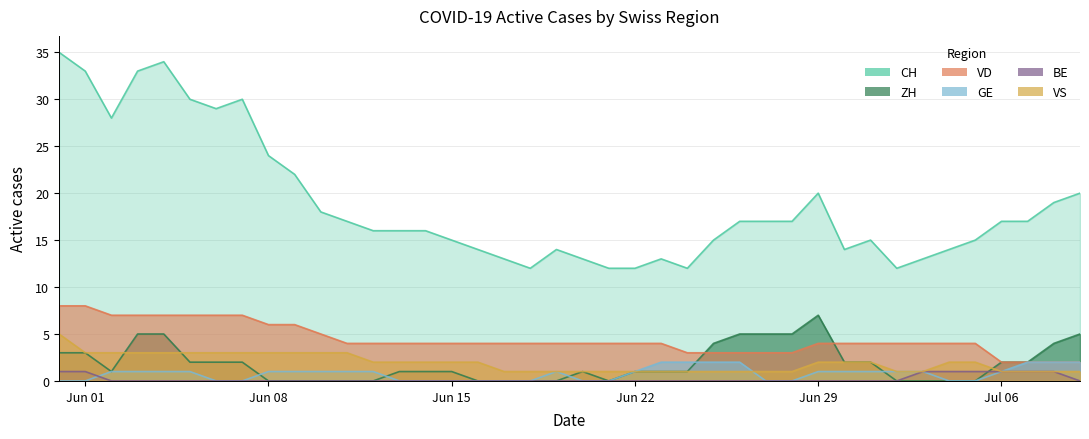

Reading right to left, transcribe all the data shown in this chart.

CH: 20	19	17	17	15	14	13	12	15	14	20	17	17	17	15	12	13	12	12	13	14	12	13	14	15	16	16	16	17	18	22	24	30	29	30	34	33	28	33	35
ZH: 5	4	2	2	0	0	0	0	2	2	7	5	5	5	4	1	1	1	0	1	0	0	0	0	1	1	1	0	0	0	0	0	2	2	2	5	5	1	3	3
VD: 2	2	2	2	4	4	4	4	4	4	4	3	3	3	3	3	4	4	4	4	4	4	4	4	4	4	4	4	4	5	6	6	7	7	7	7	7	7	8	8
GE: 2	2	2	1	0	0	1	1	1	1	1	0	0	2	2	2	2	1	0	0	1	0	0	0	0	0	0	1	1	1	1	1	0	0	1	1	1	1	0	0
BE: 0	1	1	1	1	1	1	0	0	0	0	0	0	0	0	0	0	0	0	0	0	0	0	0	0	0	0	0	0	0	0	0	0	0	0	0	0	0	1	1
VS: 1	1	1	1	2	2	1	1	2	2	2	1	1	1	1	1	1	1	1	1	1	1	1	2	2	2	2	2	3	3	3	3	3	3	3	3	3	3	3	5